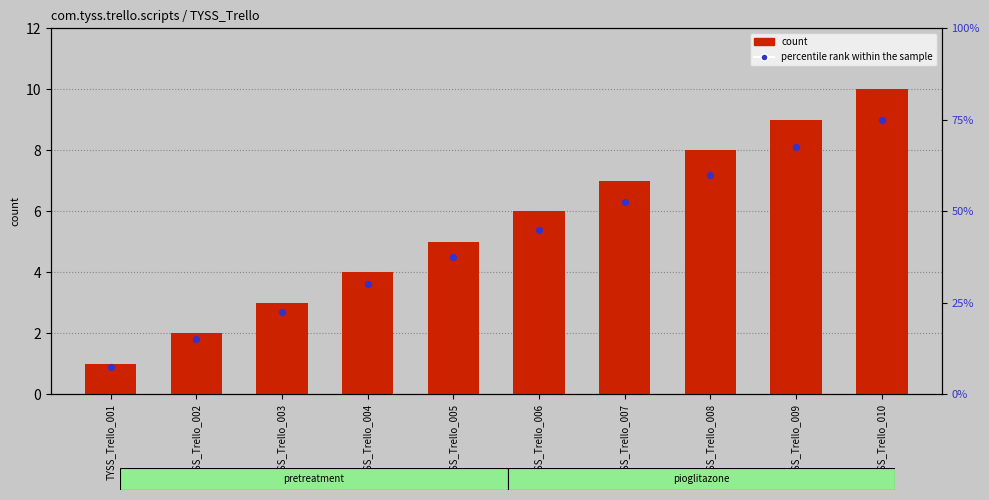

Which series has the widest spread of Y values?

percentile rank within the sample